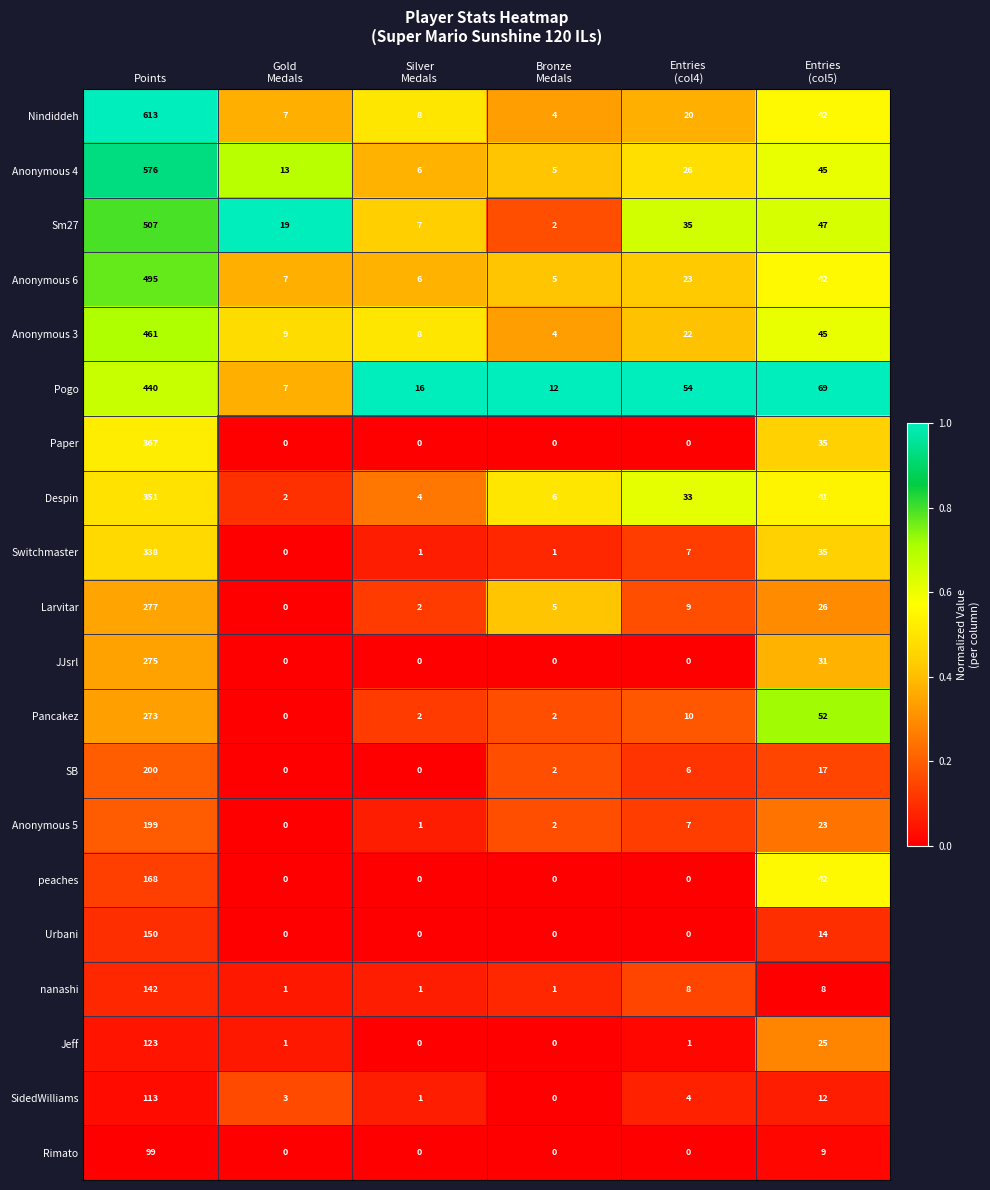

What is the total value across all series at Points?

6167